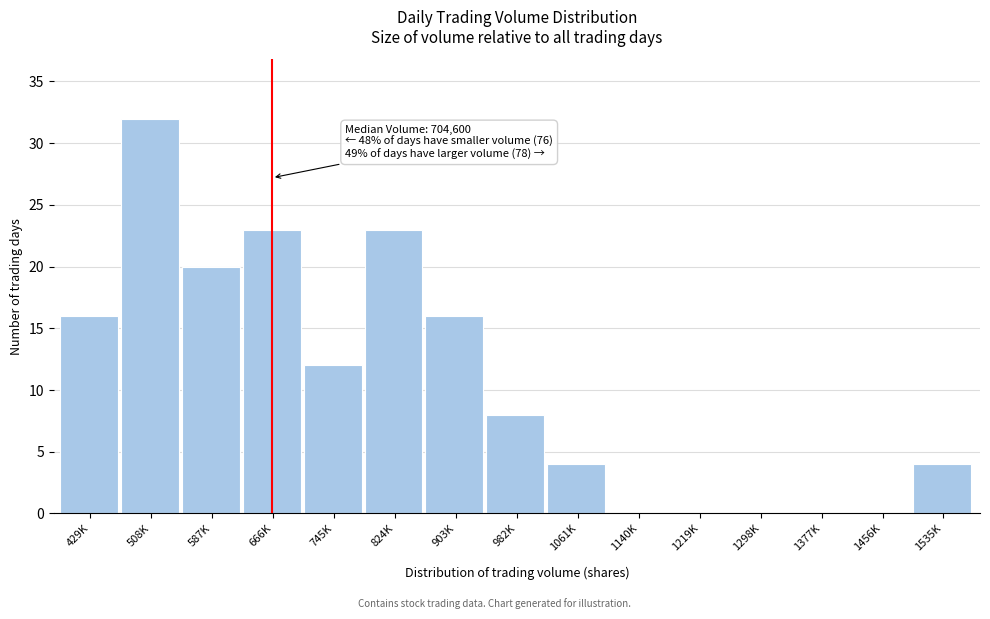

Reading right to left, what are all the values shown in this chart?

1535K=4	1456K=0	1377K=0	1298K=0	1219K=0	1140K=0	1061K=4	982K=8	903K=16	824K=23	745K=12	666K=23	587K=20	508K=32	429K=16